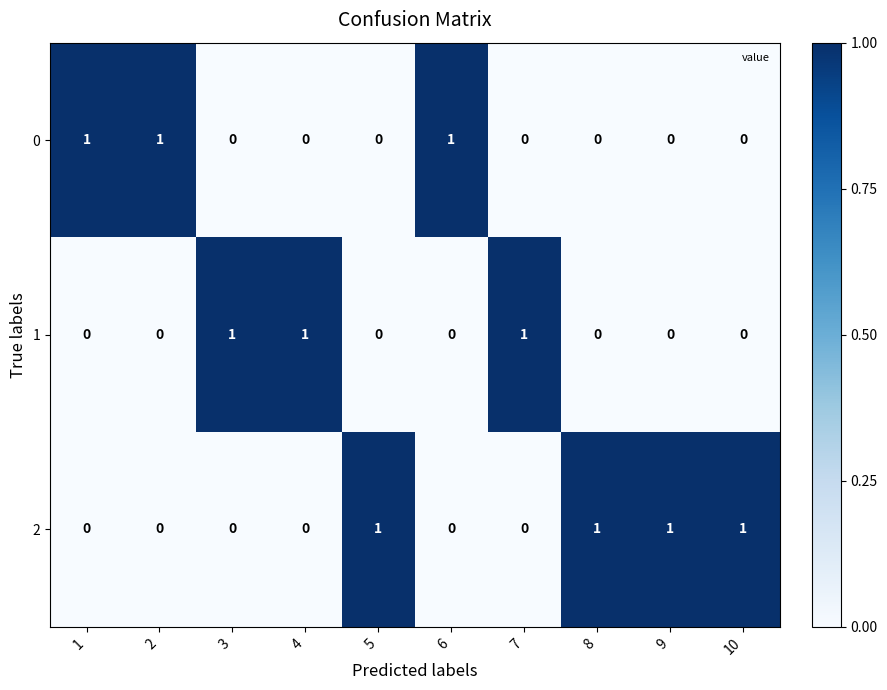

True or false: 2 has a value of 2 at 10.

False